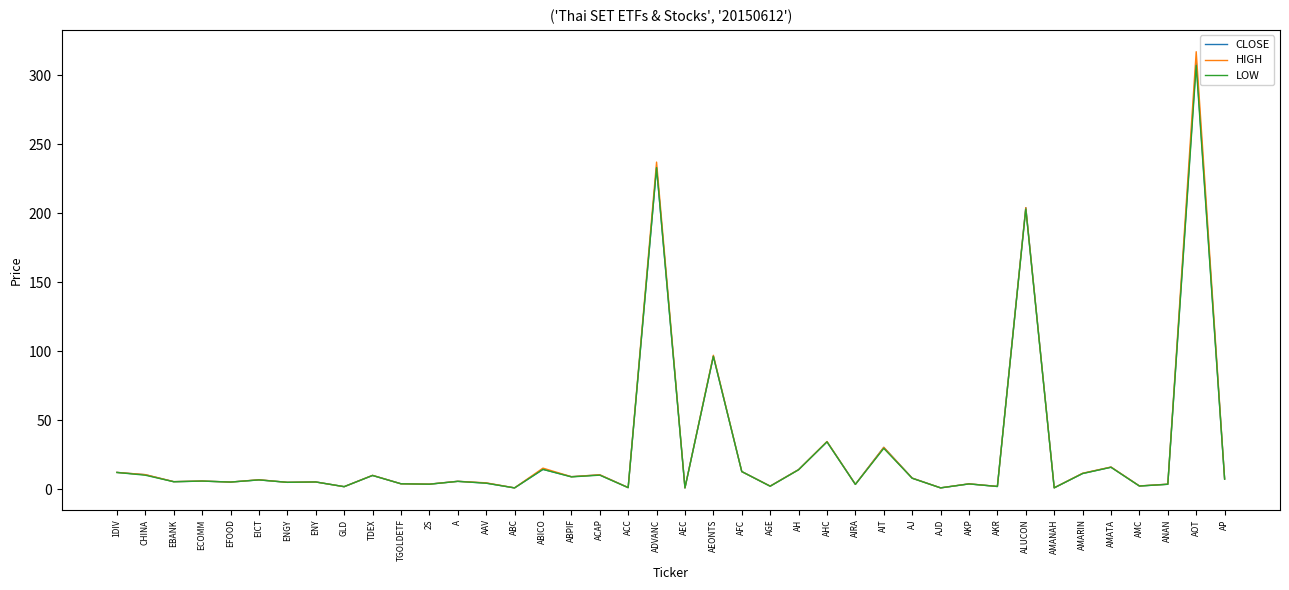

True or false: HIGH has a value of 0.9 at AJD.

True